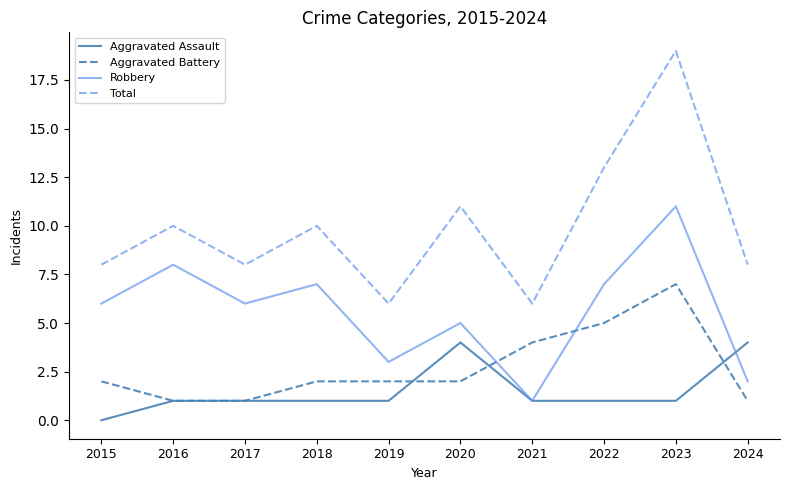

The value of Aggravated Battery at 2019 is 3. True or false?

False